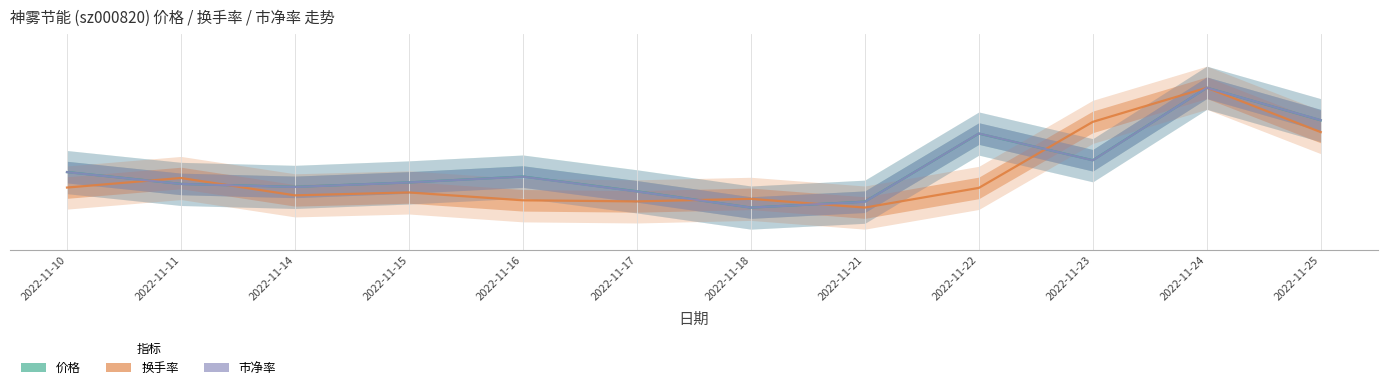

At which label does 换手率 reach its minimum?

2022-11-21